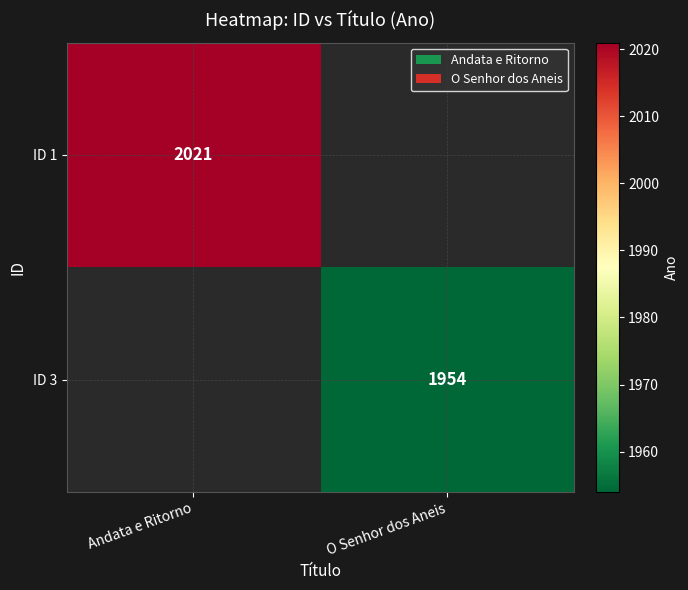

What is the maximum value shown in the chart?

2021.0